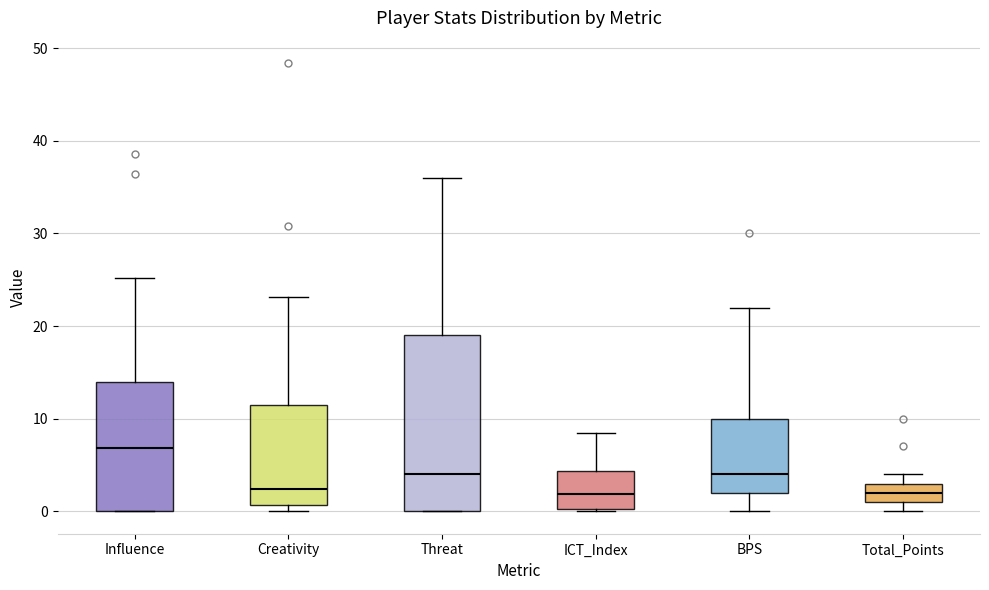

Which box has the highest median line?

Influence